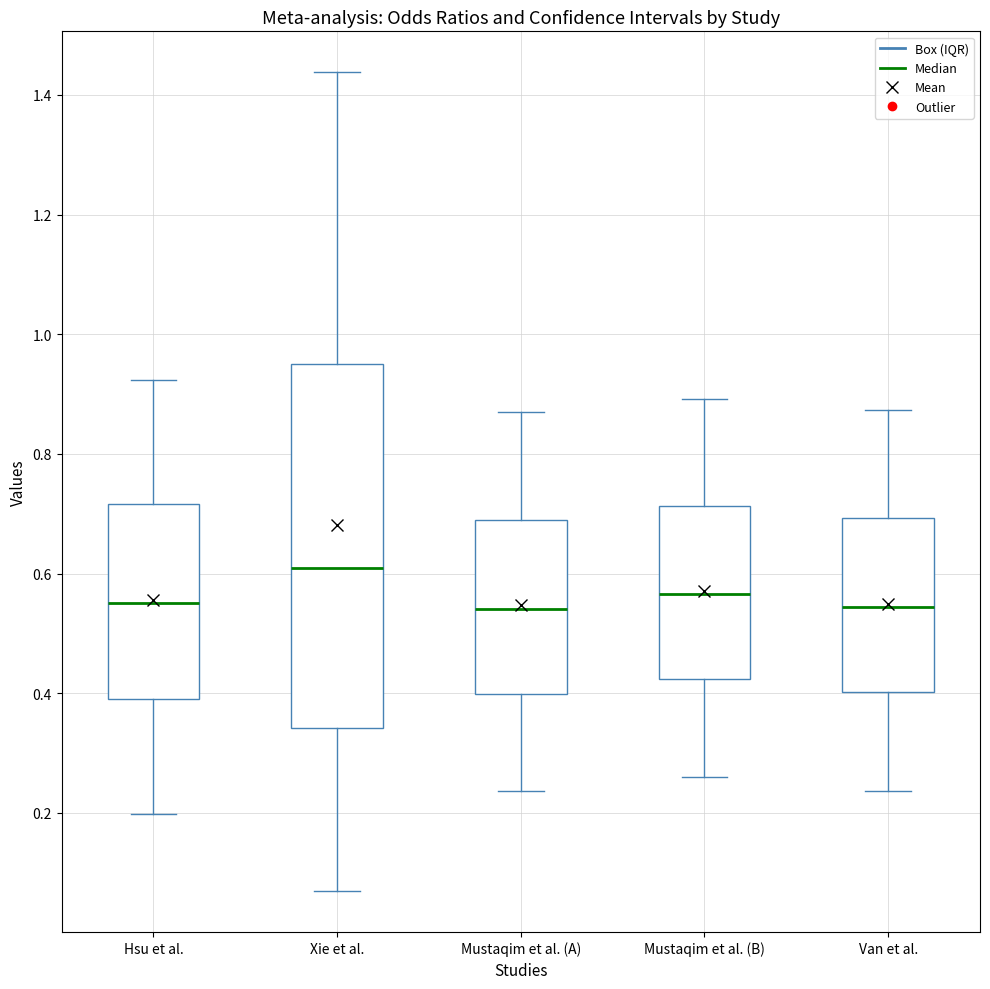

Reading left to right, read every box against the y-axis: the position of its median line, the range the box covers, and the ends of its whiskers. The values are not printed on the chart, so give them approximately, as read against the axis.

Hsu et al.: median 0.56, box 0.38 to 0.72, whiskers 0.20 to 0.92
Xie et al.: median 0.60, box 0.34 to 0.96, whiskers 0.06 to 1.44
Mustaqim et al. (A): median 0.54, box 0.40 to 0.68, whiskers 0.24 to 0.88
Mustaqim et al. (B): median 0.56, box 0.42 to 0.72, whiskers 0.26 to 0.90
Van et al.: median 0.54, box 0.40 to 0.70, whiskers 0.24 to 0.88